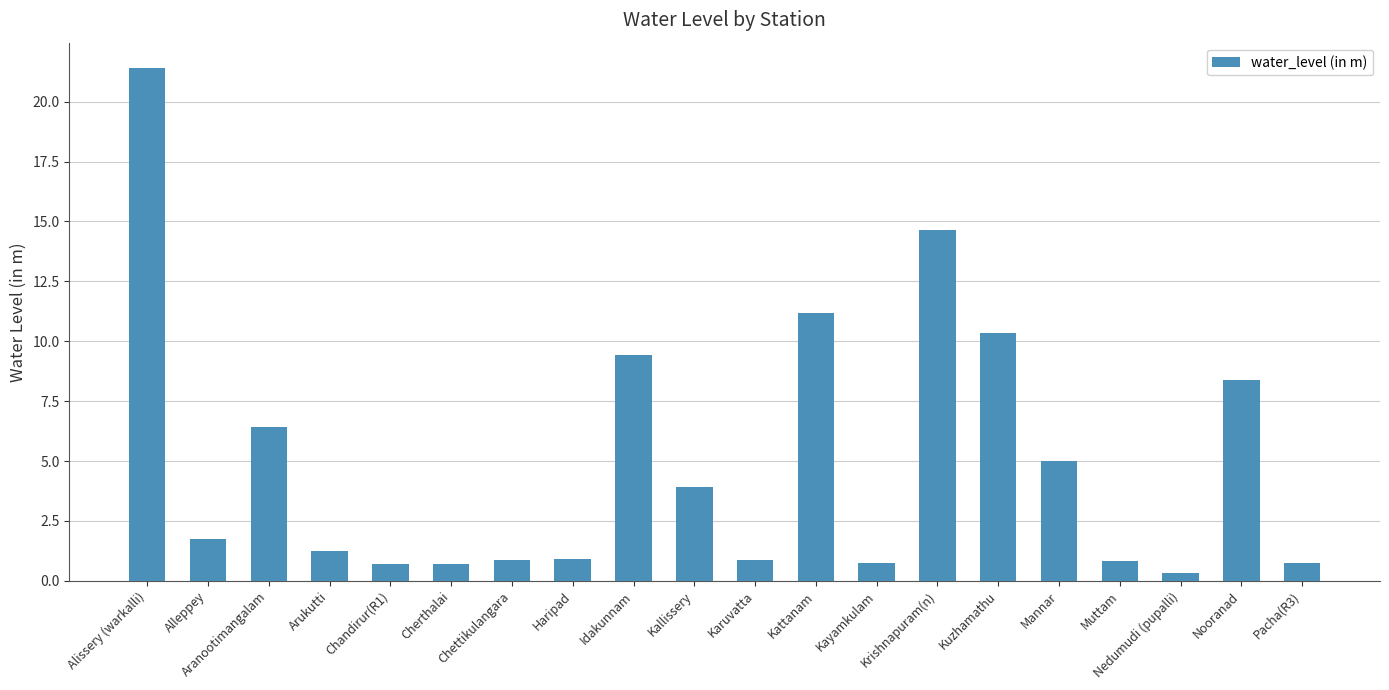

What position from the left is Alissery (warkalli)?

1